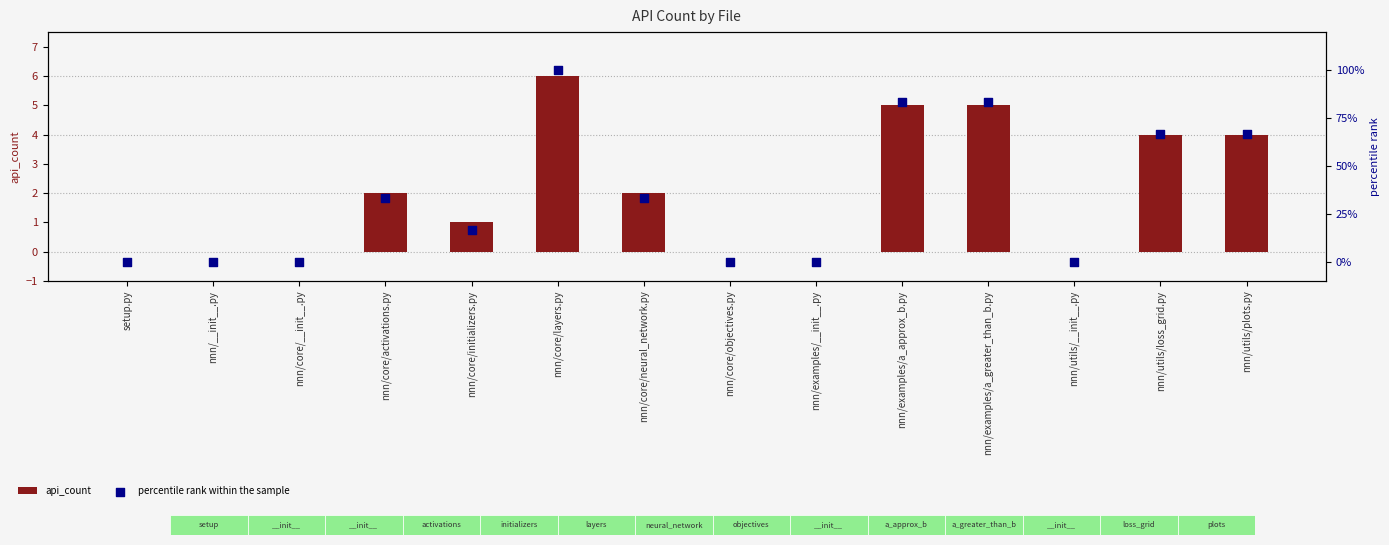

At which category is the sum across all series the highest?

nnn/core/layers.py